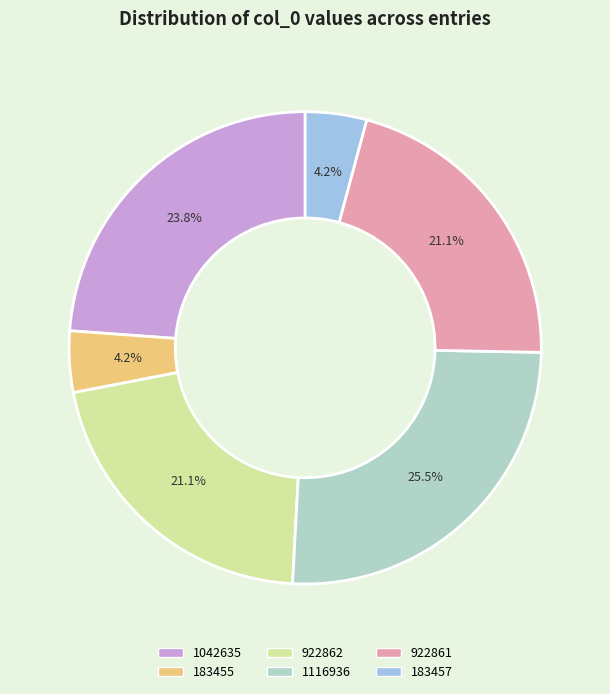

Count the number of slices in the pie.

6